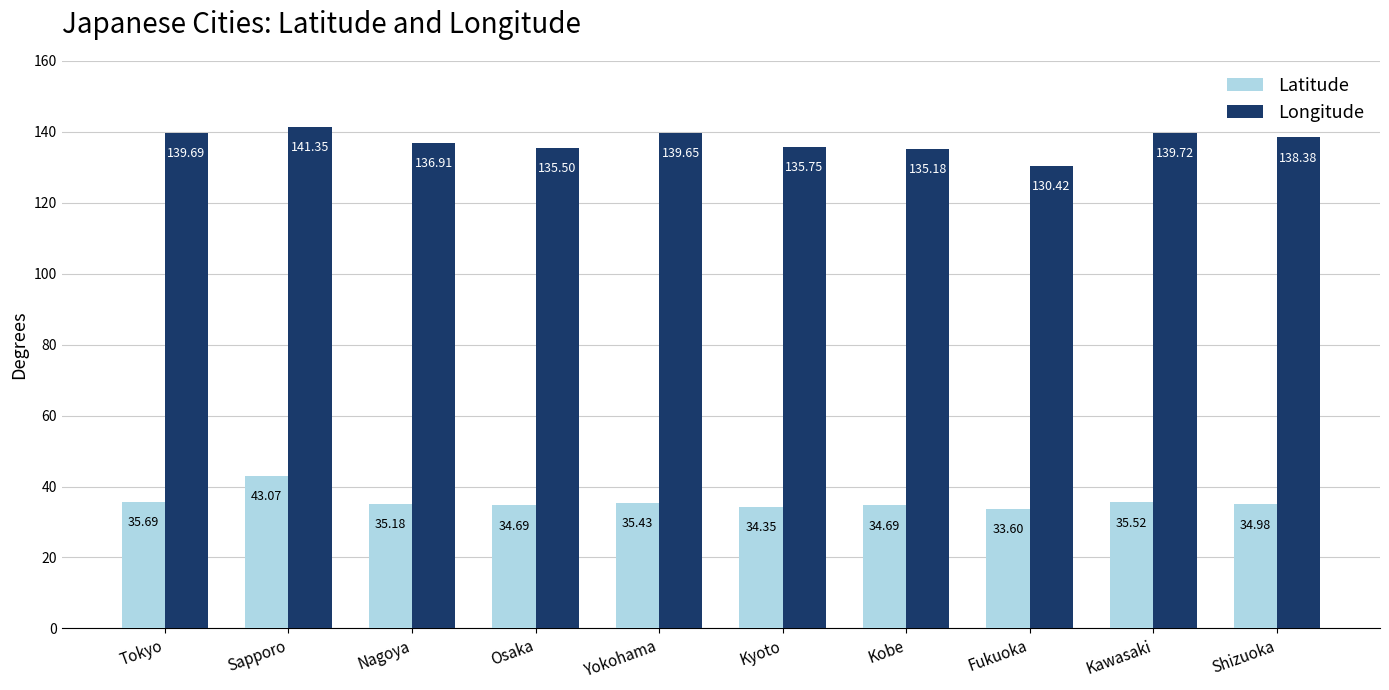

At Fukuoka, list the series in order from smallest to largest.

Latitude, Longitude